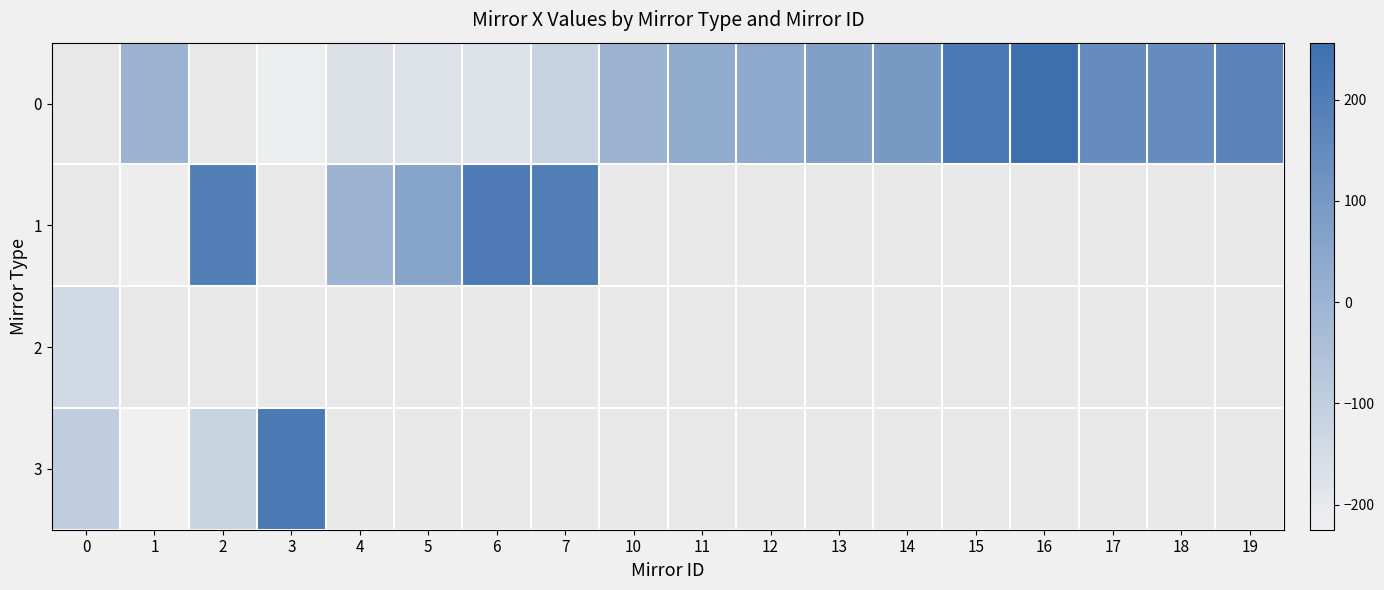

Which category has the highest value across all series?

16